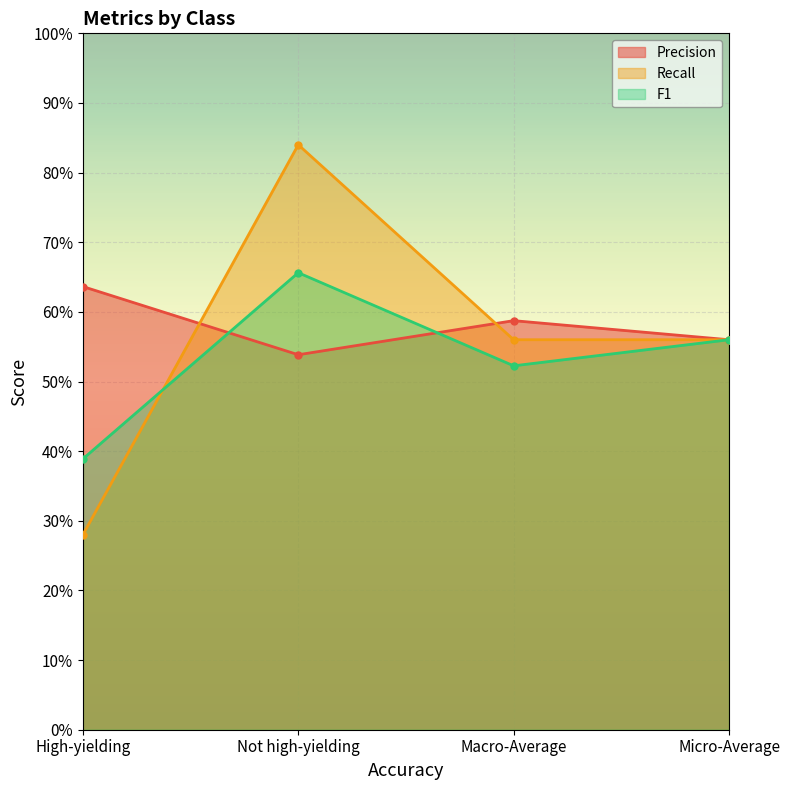

True or false: F1 has a value of 0.8 at Micro-Average.

False